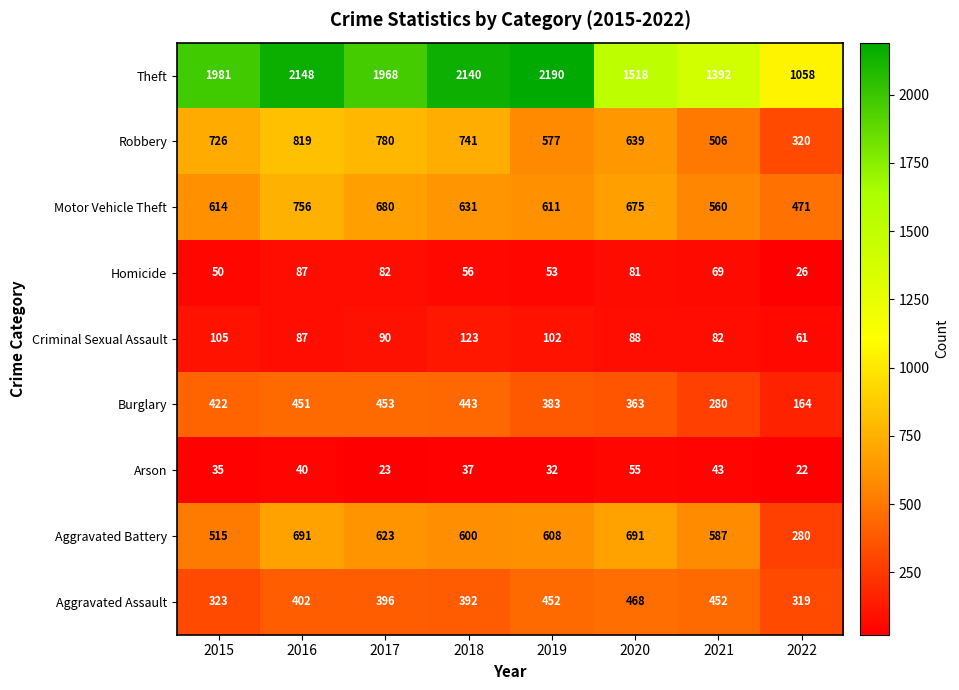

Is it true that Aggravated Battery equals 280 at 2022?

True